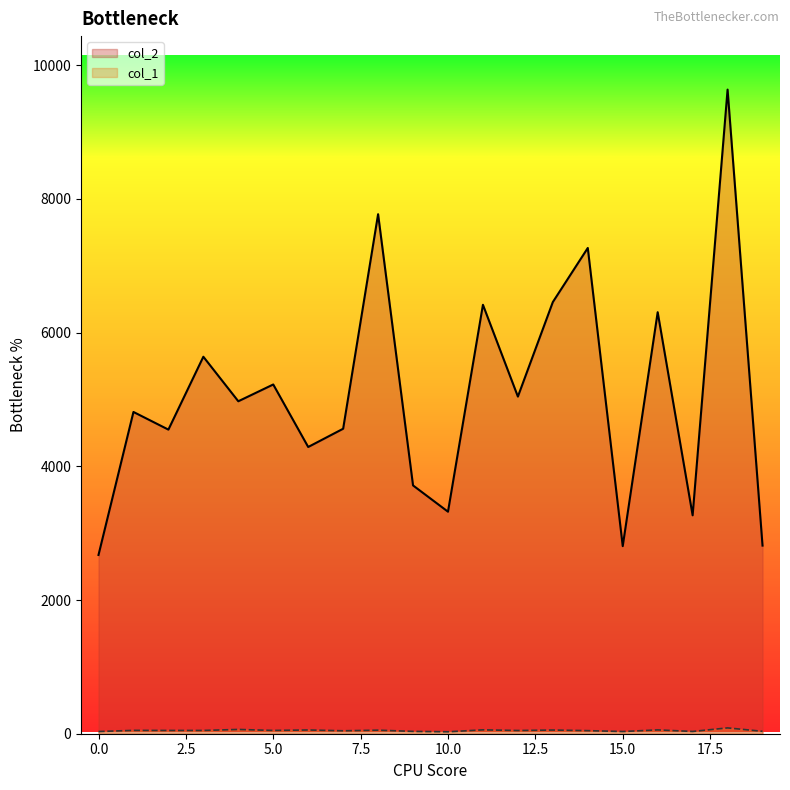

Reading left to right, what are all the values shown in this chart?

col_2: 2674	4813	4549	5639	4973	5224	4289	4562	7771	3714	3321	6416	5043	6457	7266	2806	6305	3267	9635	2814
col_1: 33	50	49	49	64	49	56	44	53	35	29	58	48	55	46	33	57	34	87	36